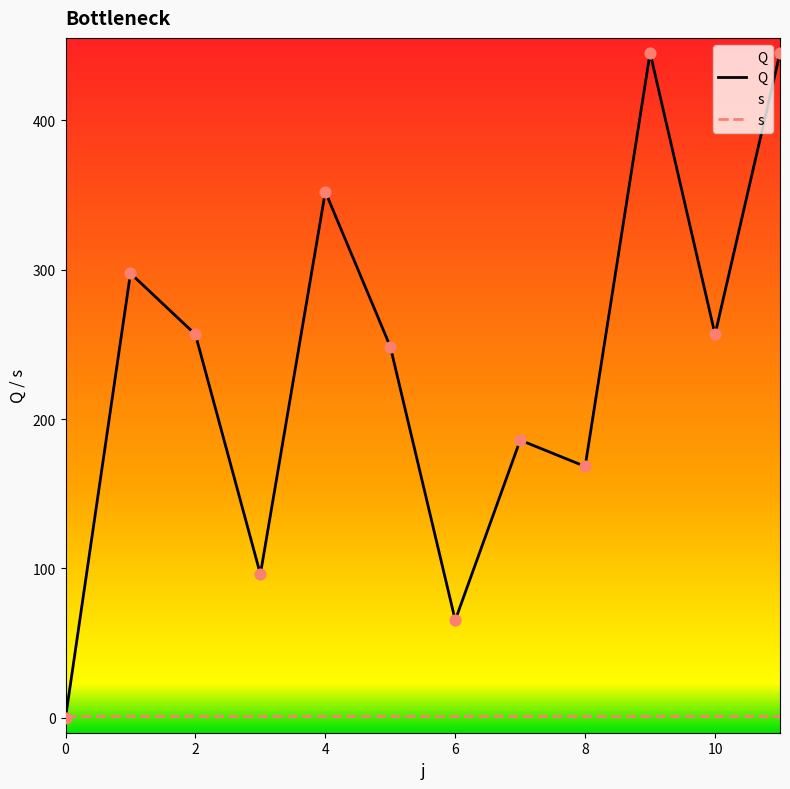

Is the value of Q at 10 greater than the value of s at 4?

Yes